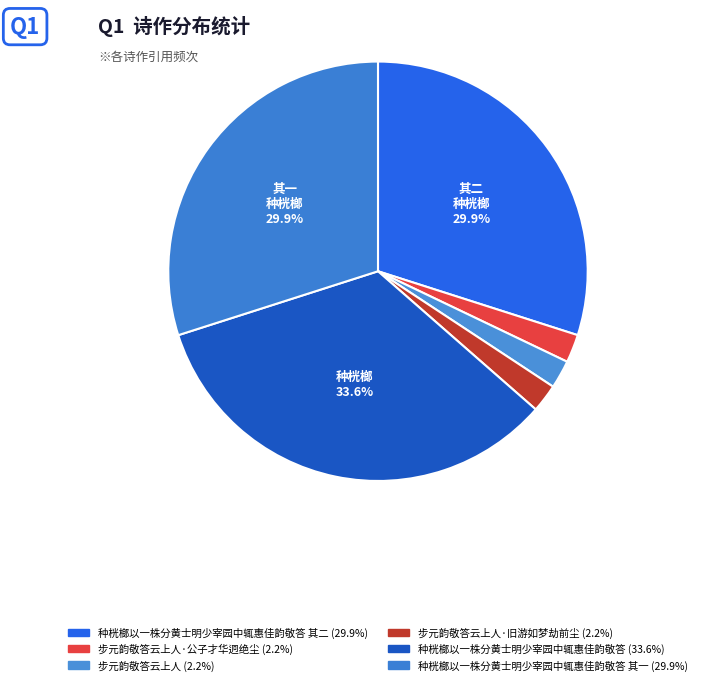

To the nearest percent, what is the difference between the largest and smallest slice percentages?

31%